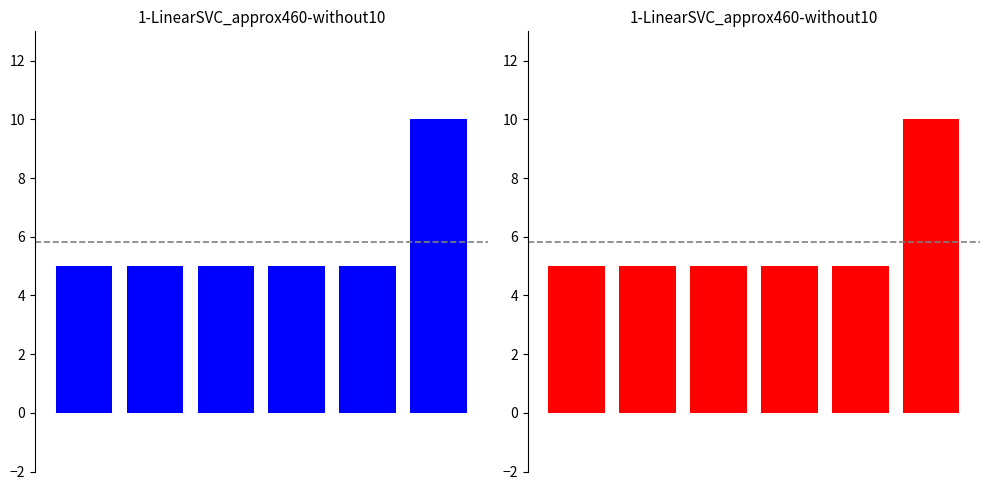

List the labels in order of value, largest first.

5, 0, 1, 2, 3, 4